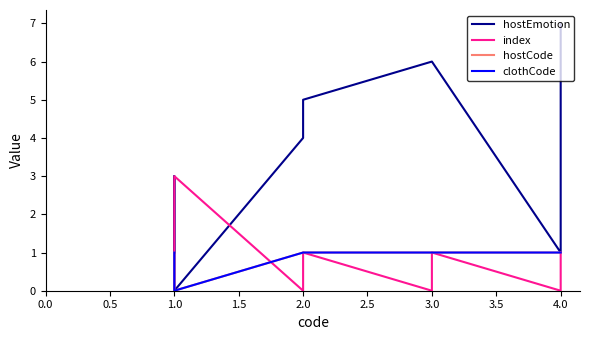

What is the average value of the hostCode series?

1